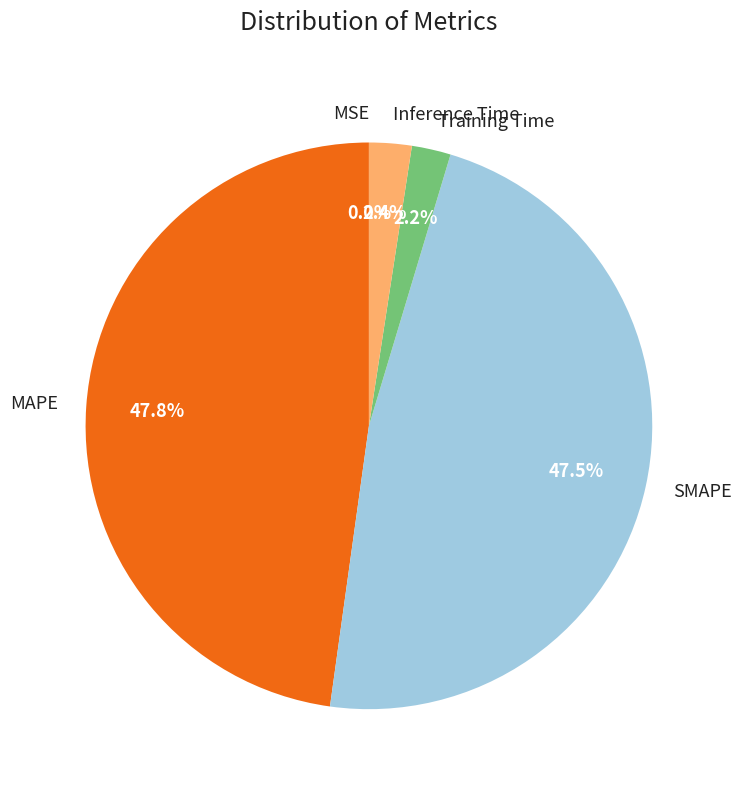

What portion of the pie excludes Training Time?

97.8%